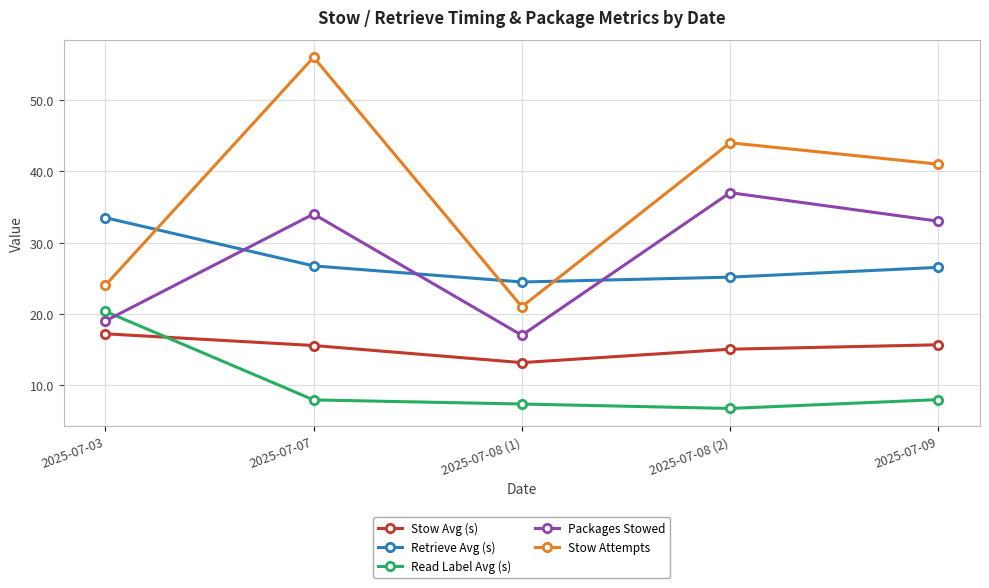

True or false: Stow Attempts and Packages Stowed intersect in this chart.

False